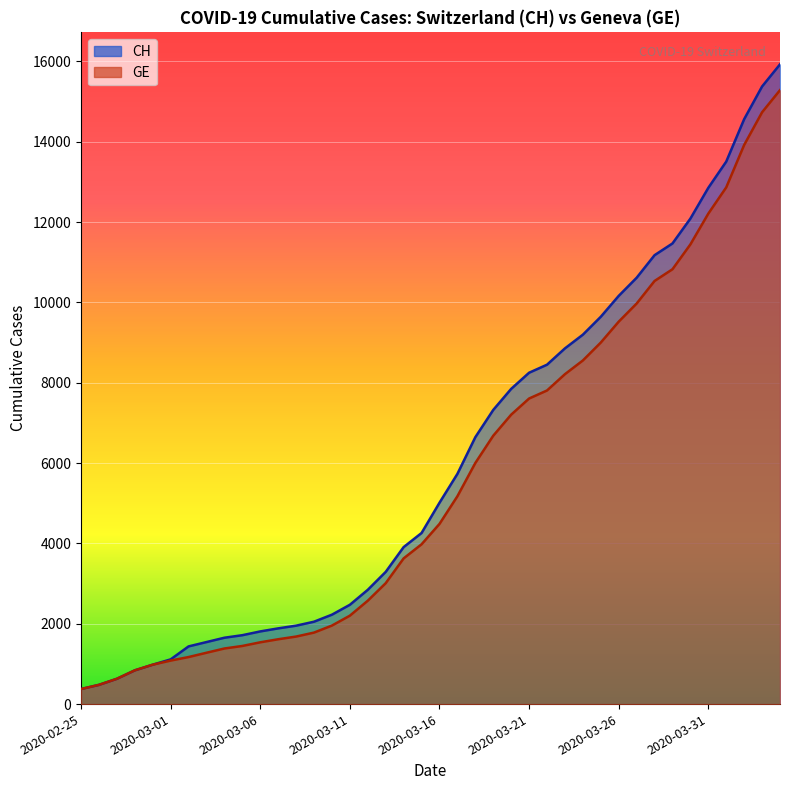

Read the CH value at 2020-03-30.

12086